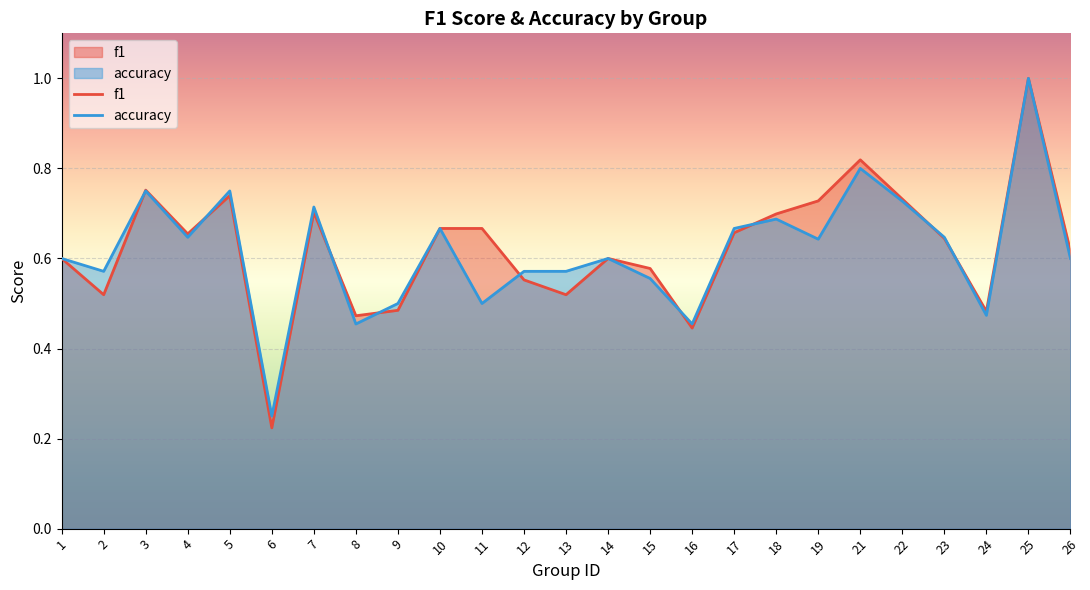

What is the sum of the accuracy values at 19 and 26?

1.2